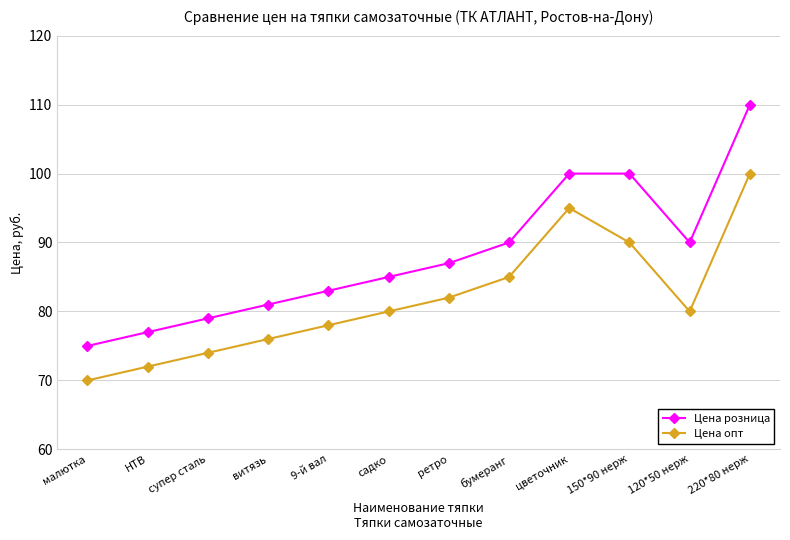

Does the chart display data point markers on the line(s)?

Yes